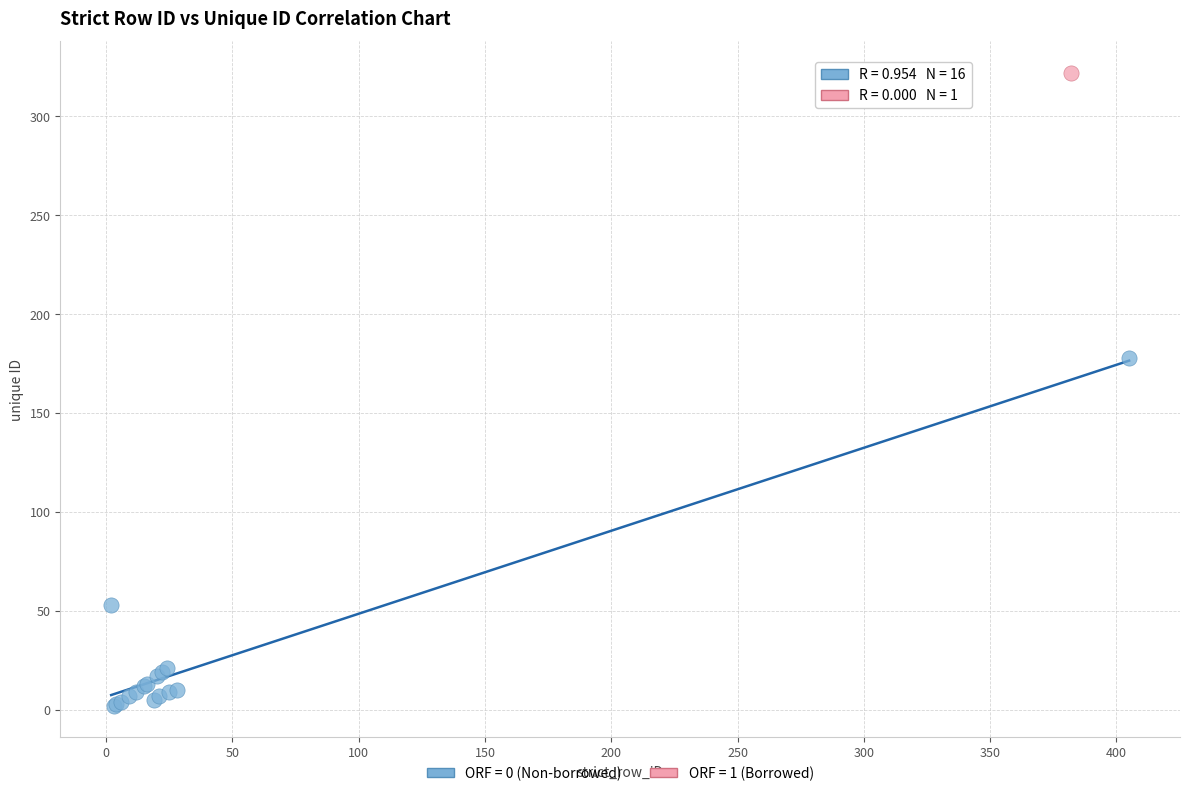

Which series contains the lowest Y value?

ORF = 0 (Non-borrowed)